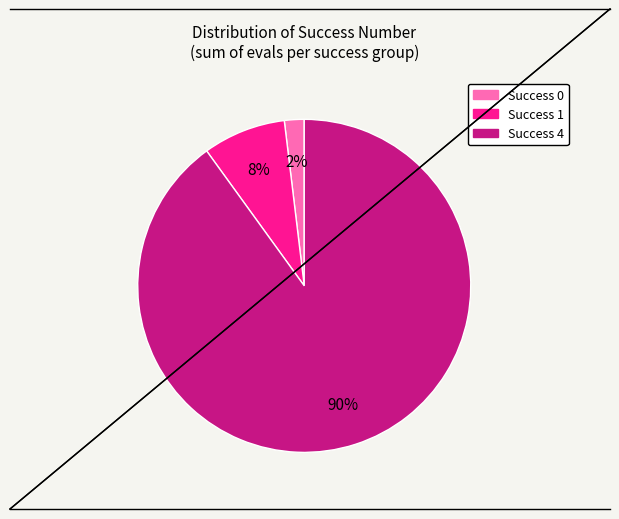

Does any single category account for the majority?

Yes